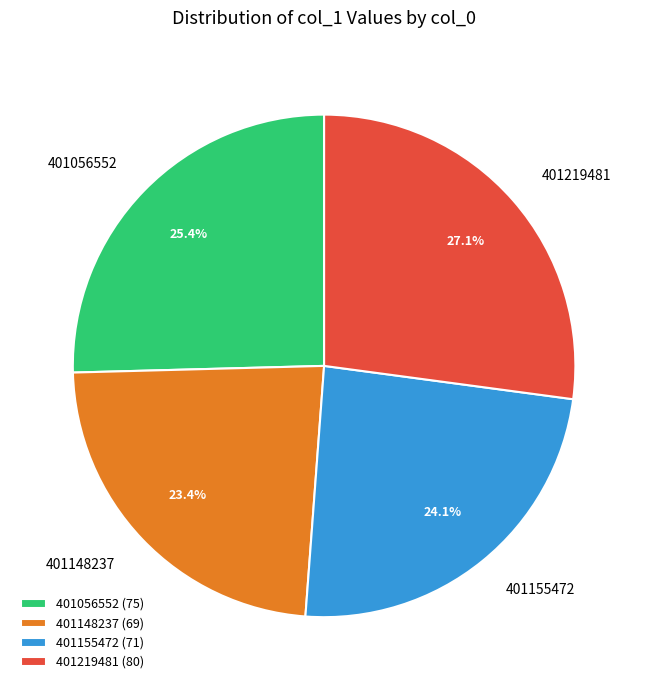

Count the number of slices in the pie.

4